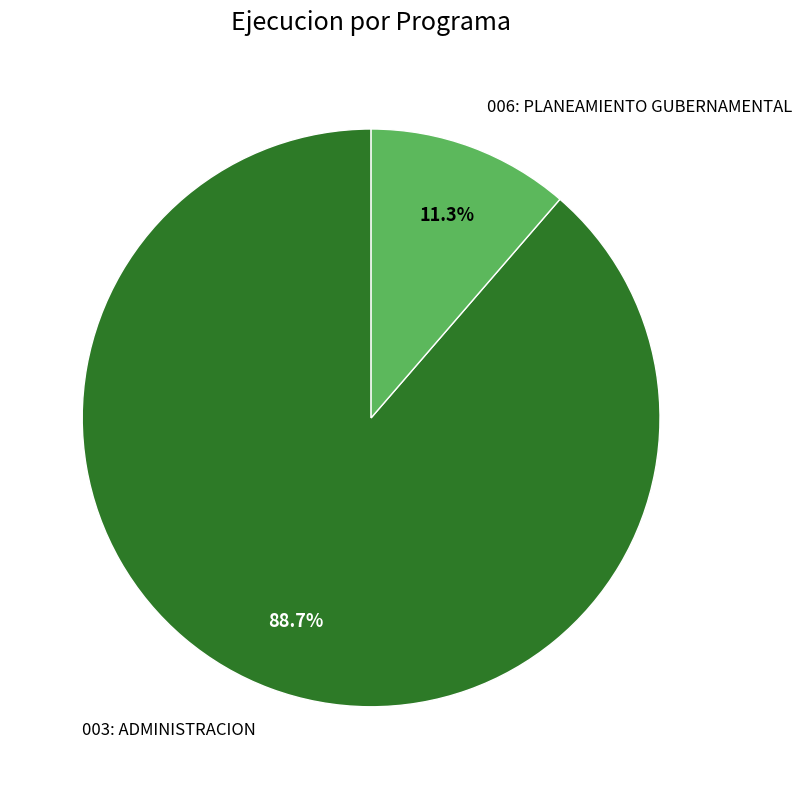

Rank the categories by value from highest to lowest.

003: ADMINISTRACION, 006: PLANEAMIENTO GUBERNAMENTAL